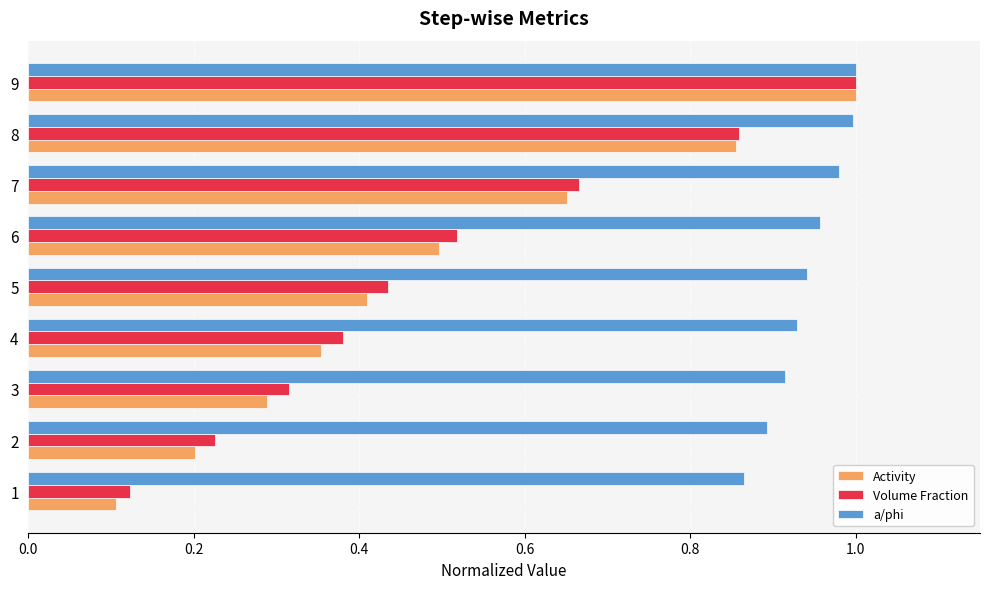

At how many categories does at least one series exceed 0?

9